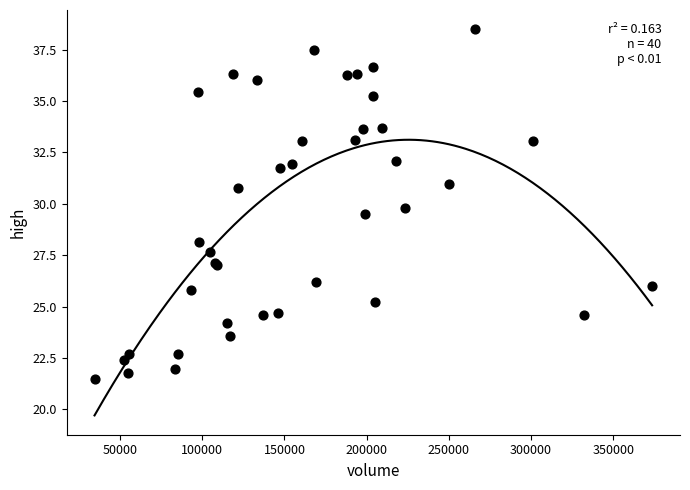

What Y value in the scatter plot is closest to 29?

29.5